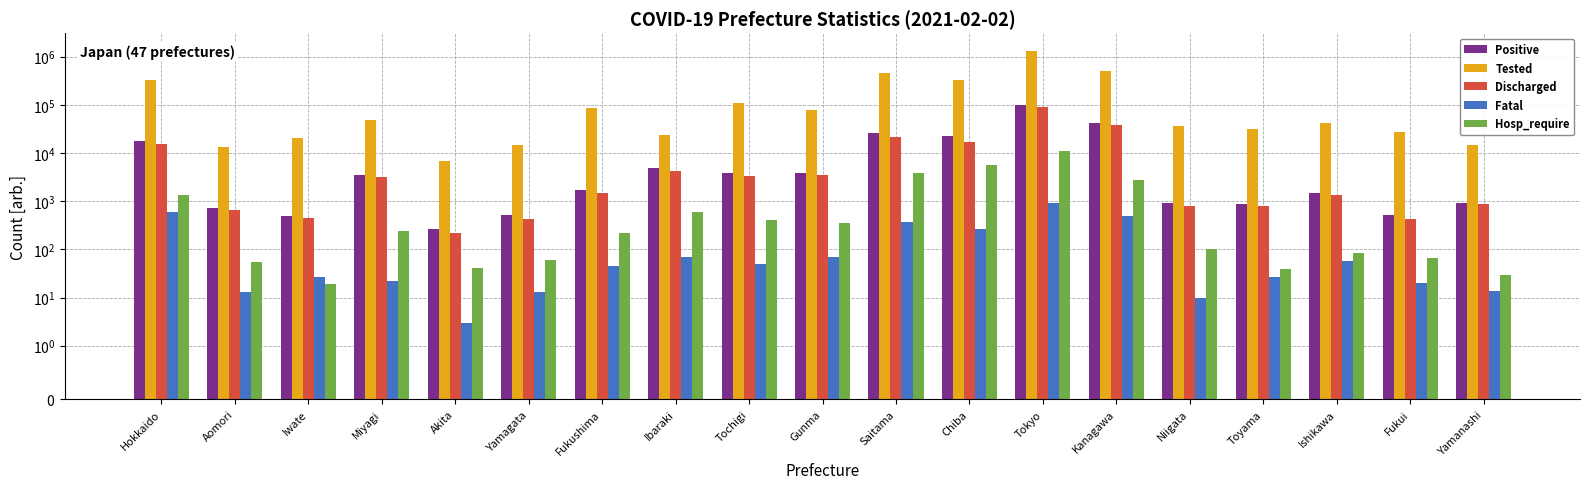

How many values in the Tested series are below 41219?

9